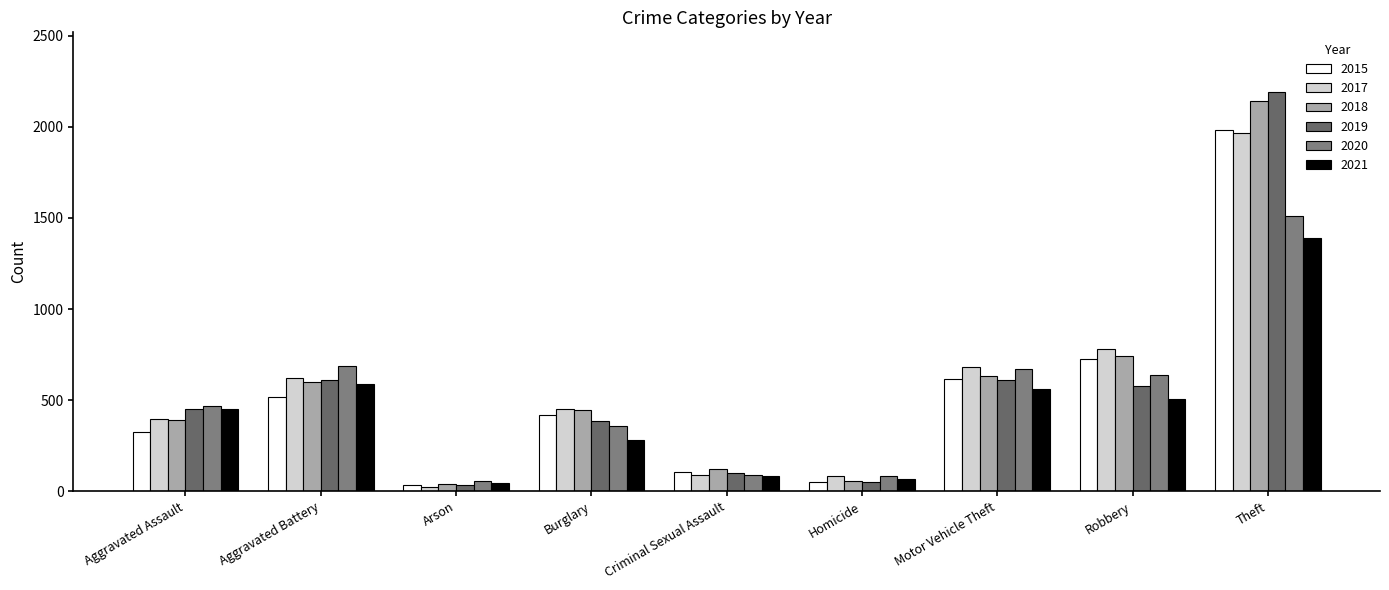

At which category does the chart reach its minimum across all series?

Arson